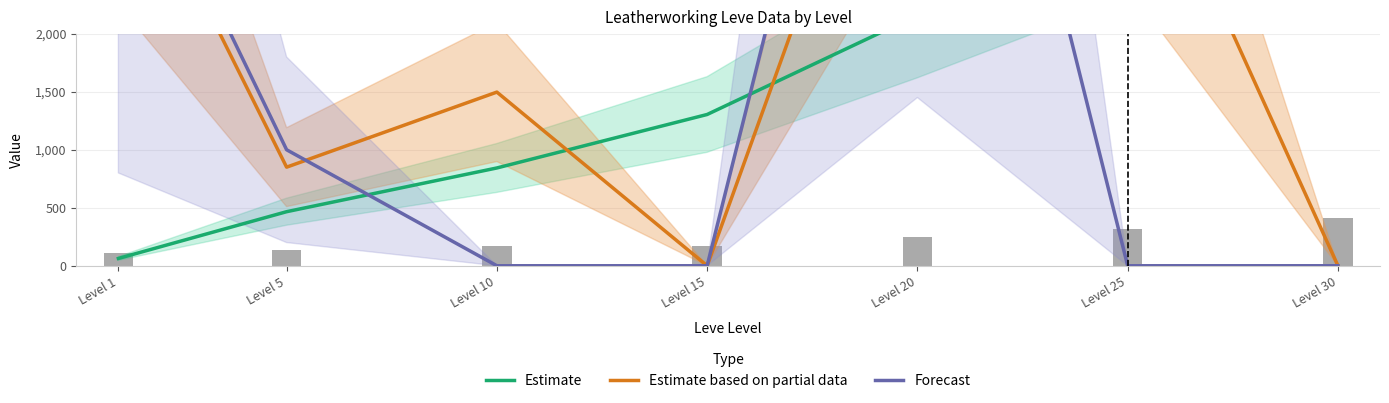

Which category has the lowest value across all series?

Level 15